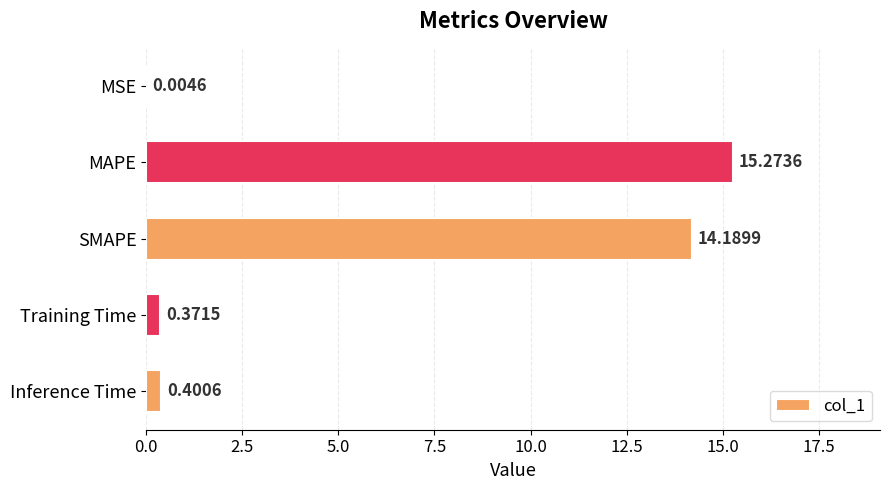

Are the bars horizontal?

Yes